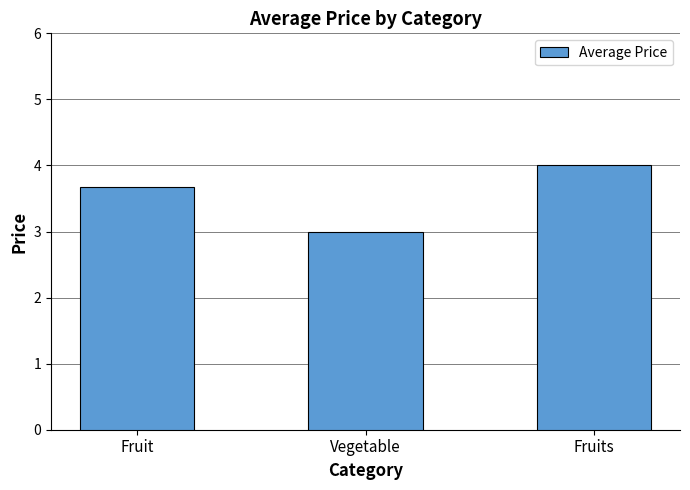

What is the average value?

3.6